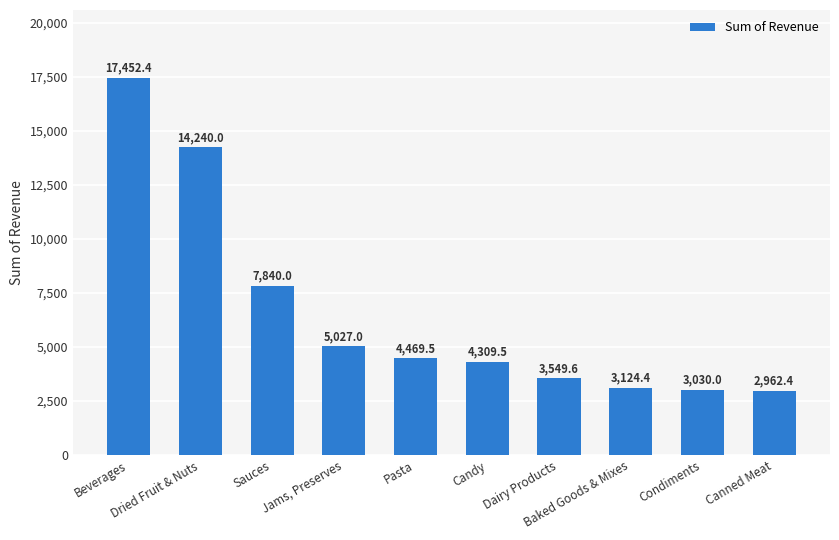

How many bars are there in total?

10